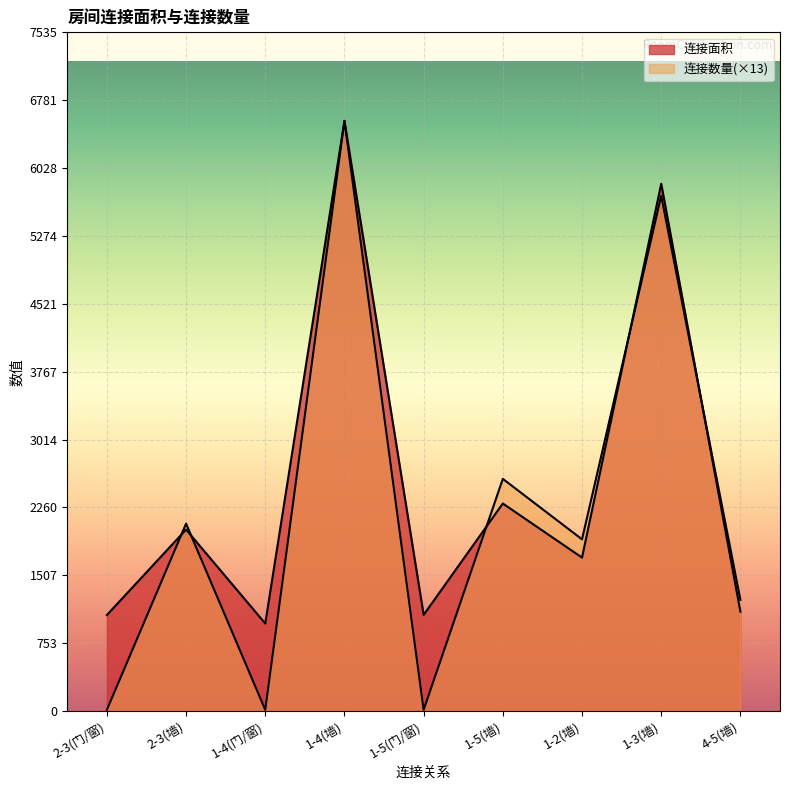

In 连接面积, how many points are lower than both neighbors (excluding endpoints)?

3